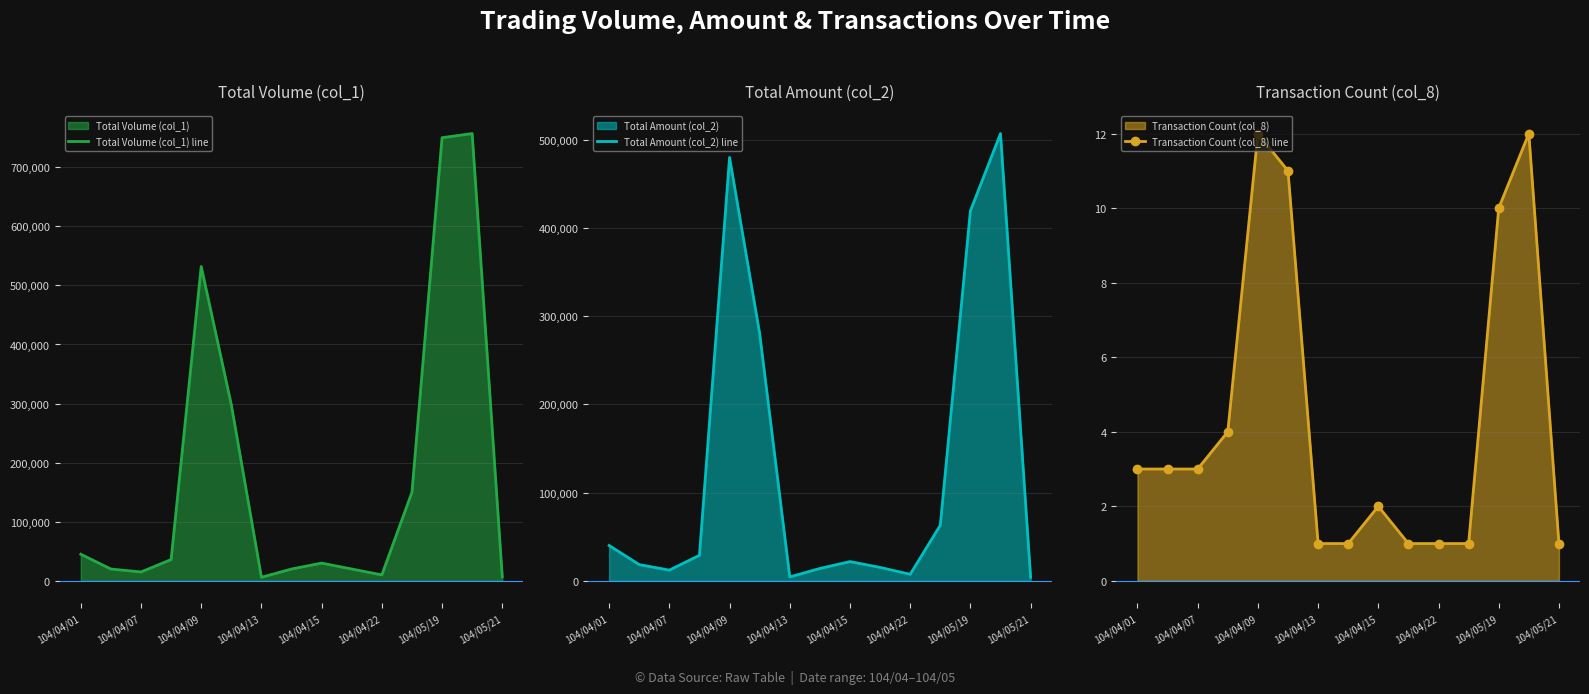

The value of Total Amount (col_2) line at 104/04/01 is 18635. True or false?

False